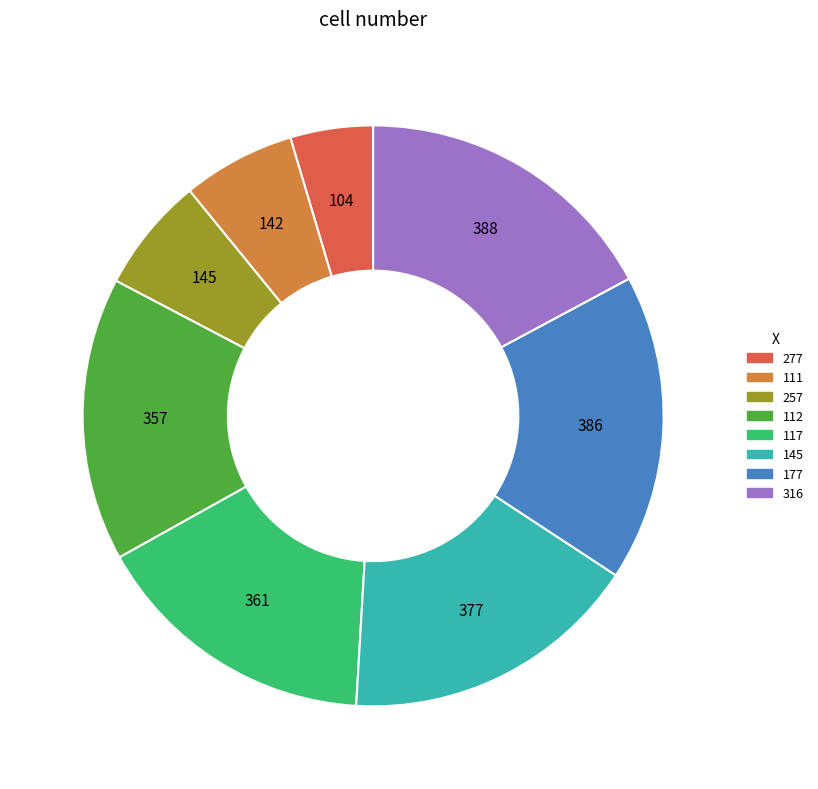

Does 111 represent more than half of the total?

No